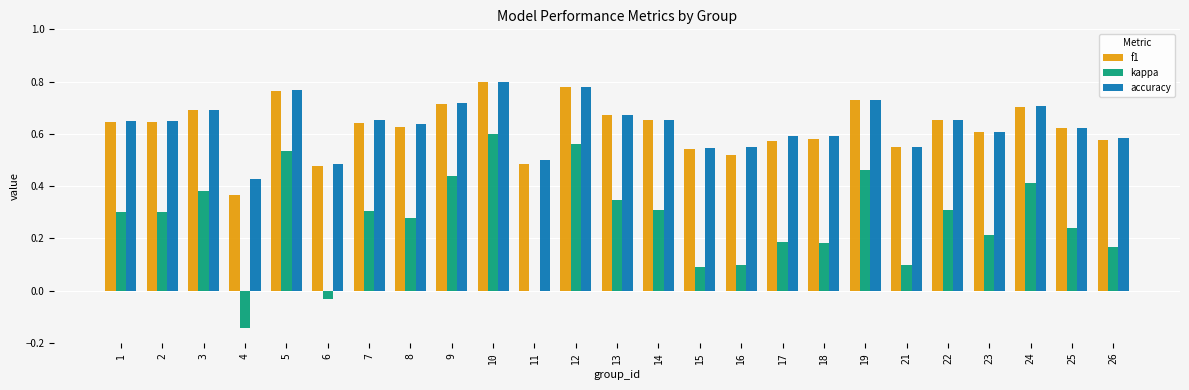

The value of accuracy at 3 is 0.7. True or false?

True